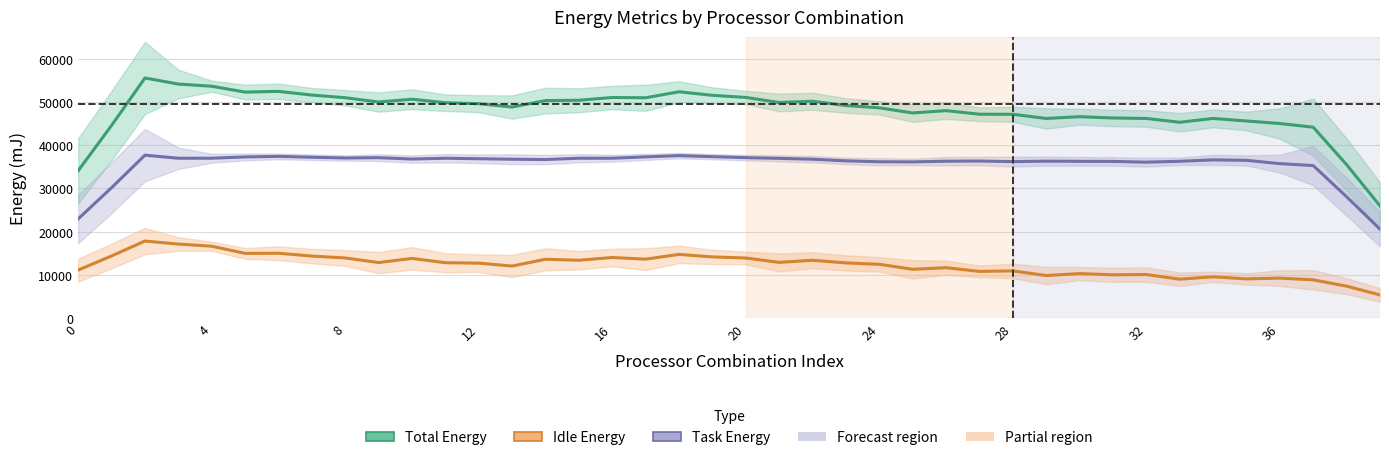

What is the difference between the highest and lowest values at 17?

37285.2